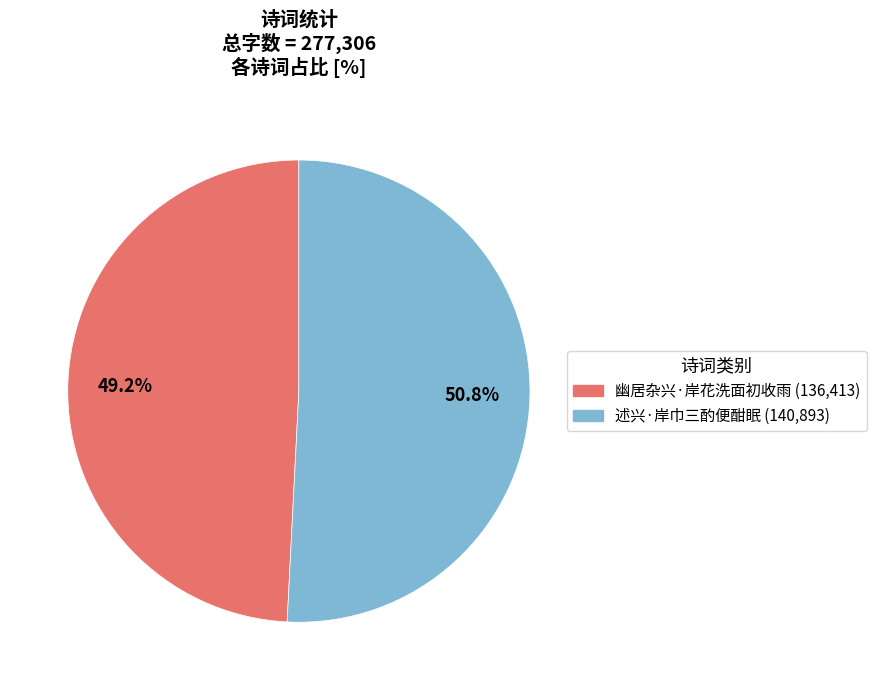

Which category has the biggest portion of the pie?

述兴·岸巾三酌便酣眠